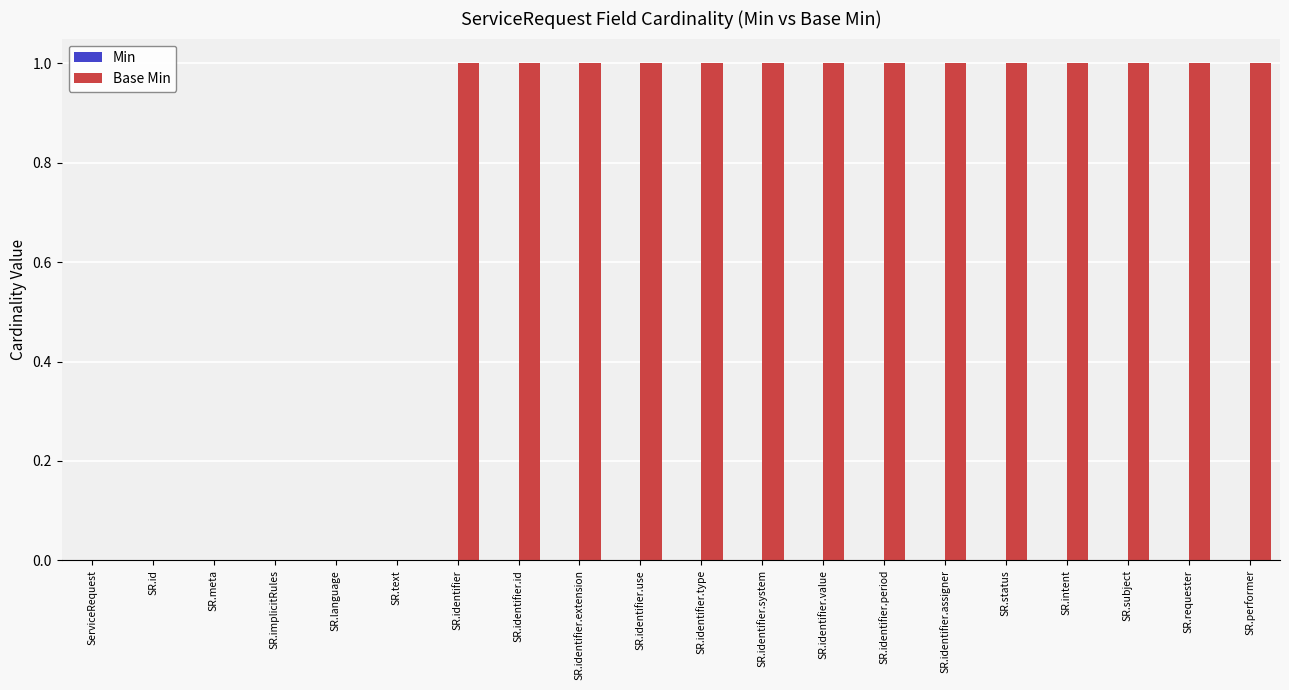

What is the sum of all values?

14